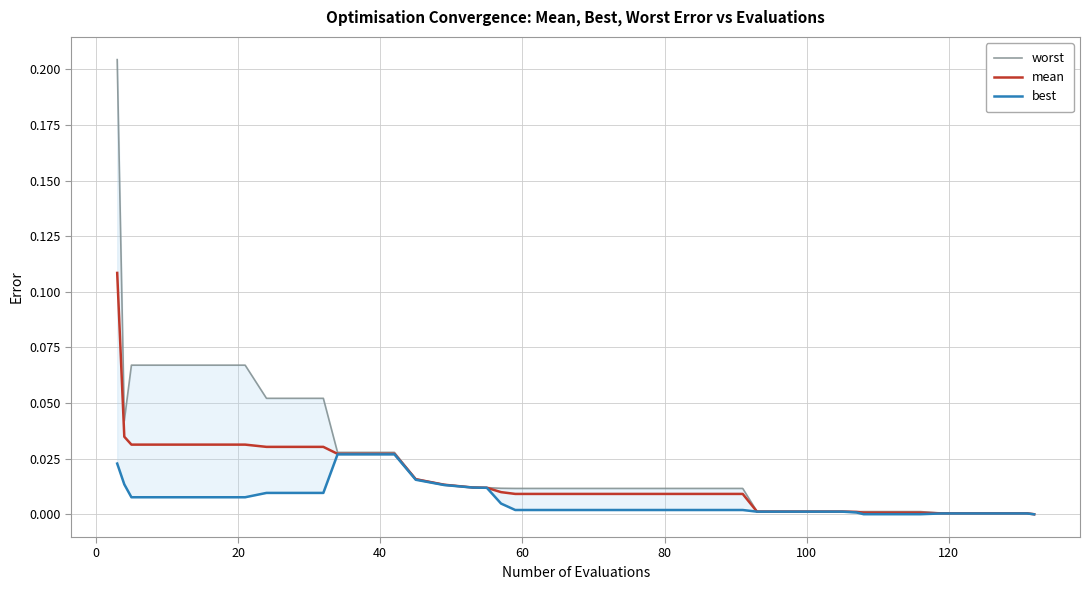

True or false: mean has more than 1 interior local peaks.

False